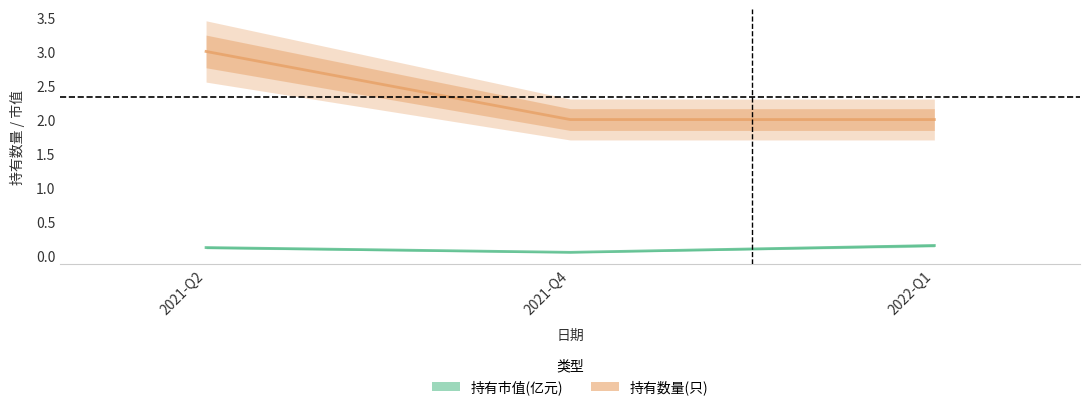

Between 2021-Q2 and 2022-Q1, which series saw the biggest shift?

持有数量(只)